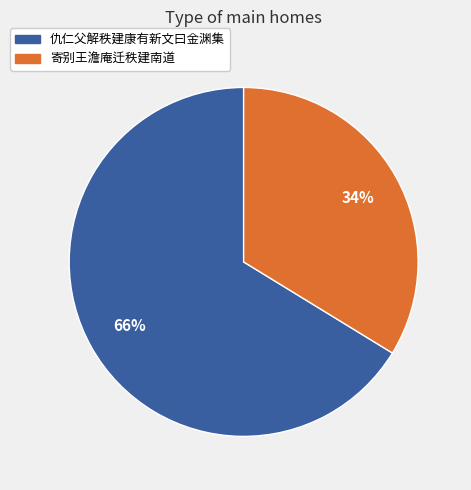

Rank the categories by value from lowest to highest.

寄别王澹庵迁秩建南道, 仇仁父解秩建康有新文曰金渊集